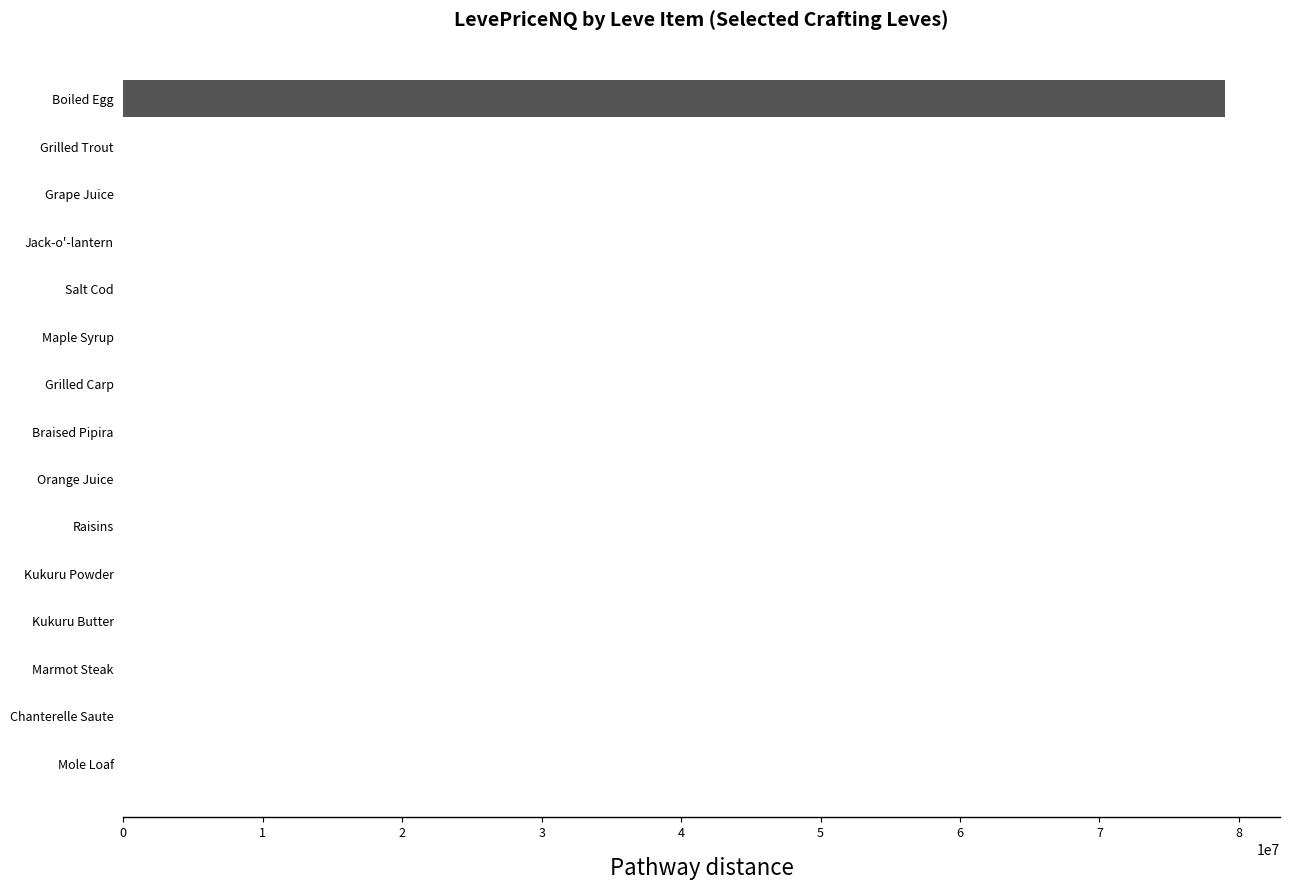

What is the maximum value shown in the chart?

79000632.0